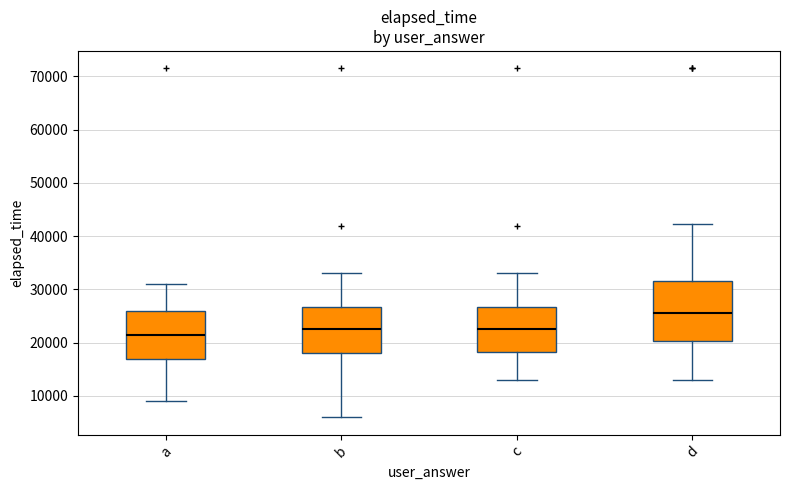

Which box is the tallest, from its lower edge to its upper edge?

d